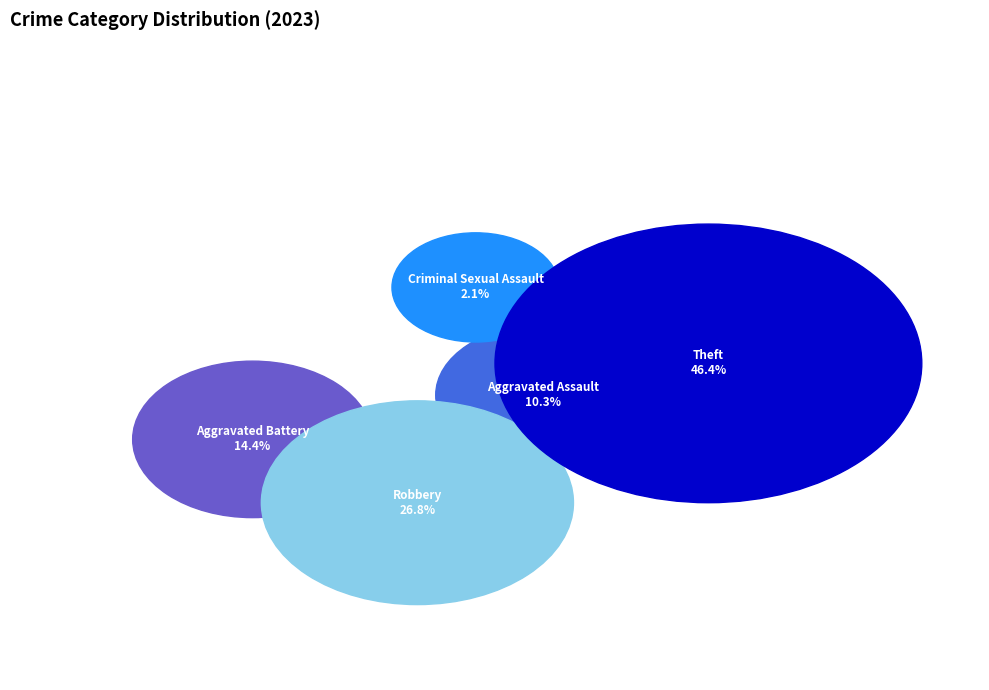

How much of the chart is everything except Criminal Sexual Assault?

97.9%